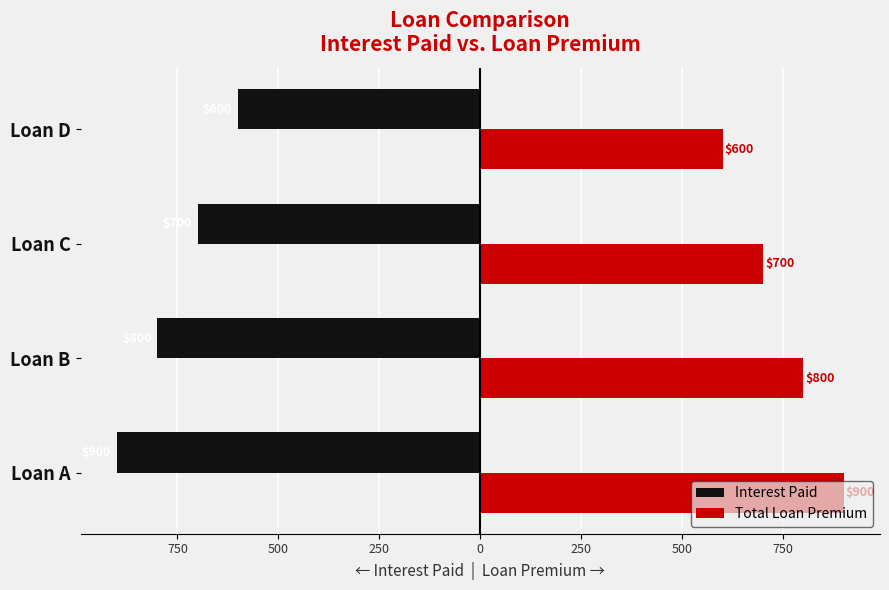

What are all the series names shown in the legend?

Interest Paid, Total Loan Premium